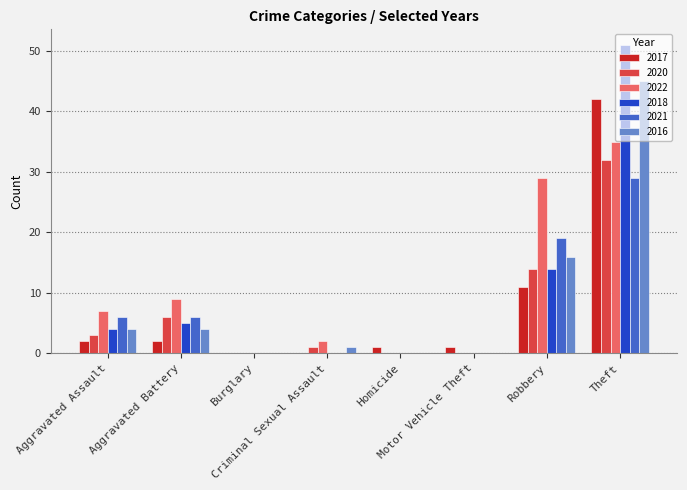

What is the highest value of the 2020 series?

32